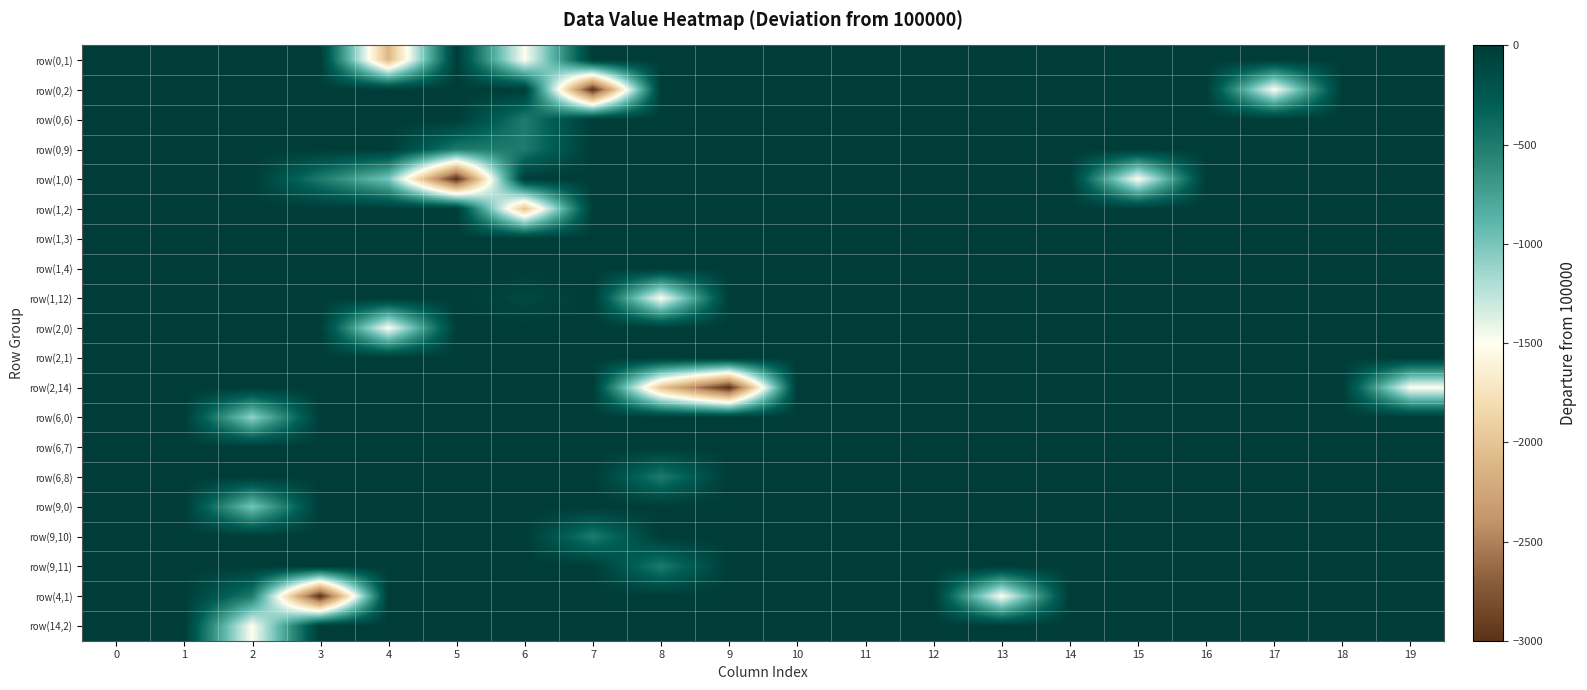

What is the spread (max minus min) of values at 13?

1500